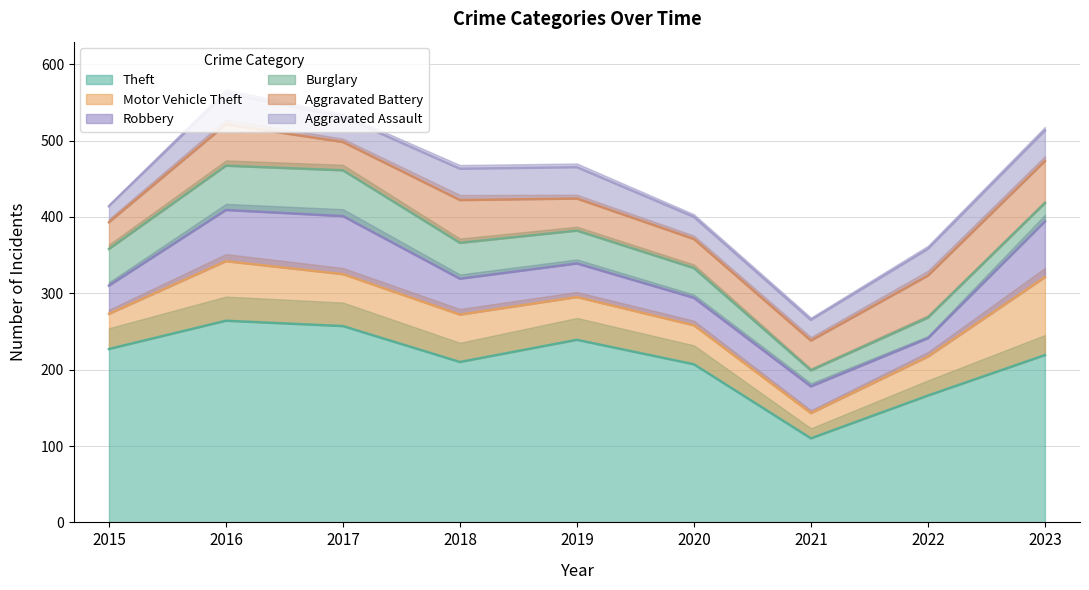

The Robbery series shows 35 at 2021. True or false?

True